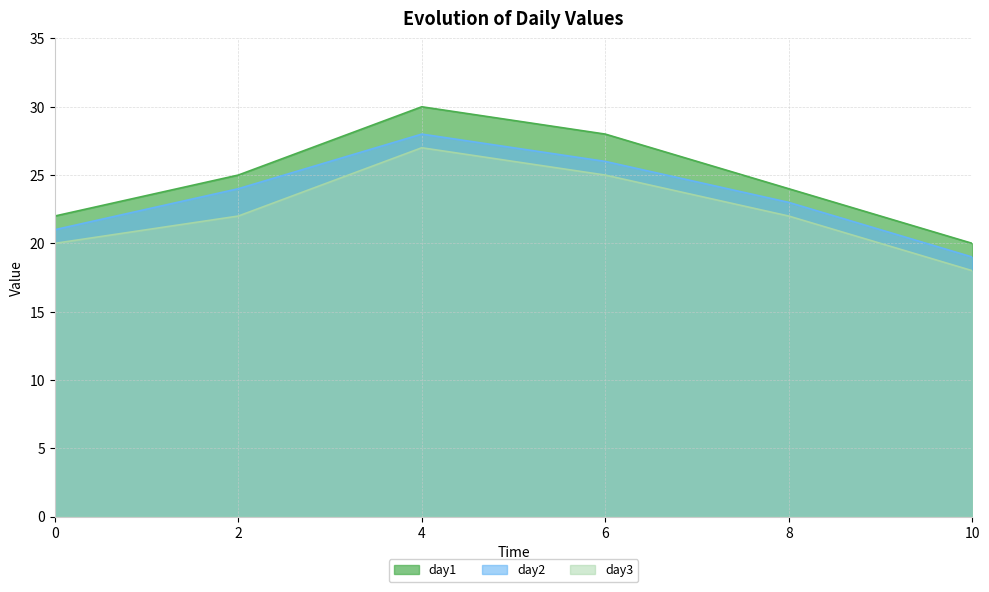

What is the value of the day3 point at the 4th from the left?

25